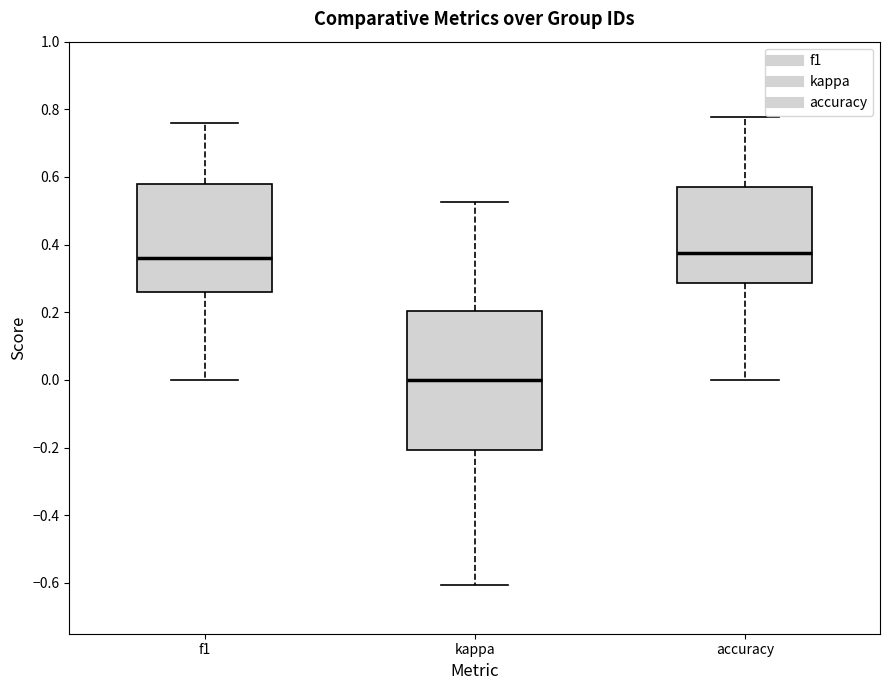

Reading left to right, read every box against the y-axis: the position of its median line, the range the box covers, and the ends of its whiskers. The values are not printed on the chart, so give them approximately, as read against the axis.

f1: median 0.36, box 0.26 to 0.58, whiskers 0.00 to 0.76
kappa: median 0.00, box -0.20 to 0.20, whiskers -0.60 to 0.52
accuracy: median 0.38, box 0.28 to 0.58, whiskers 0.00 to 0.78